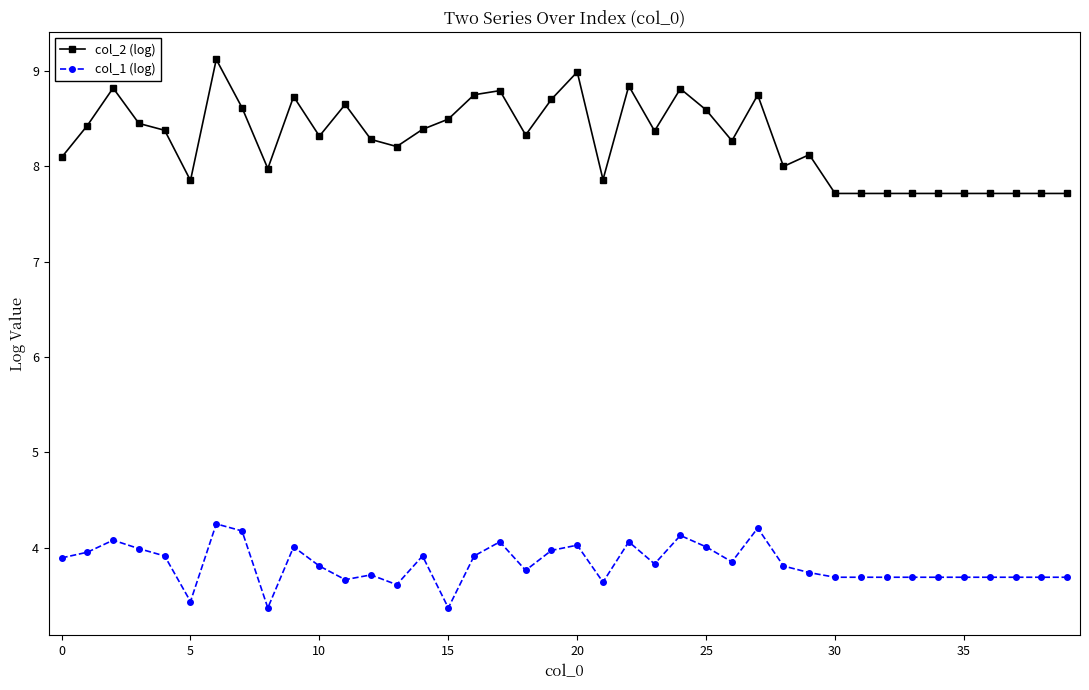

What is the smallest value displayed?

3.4